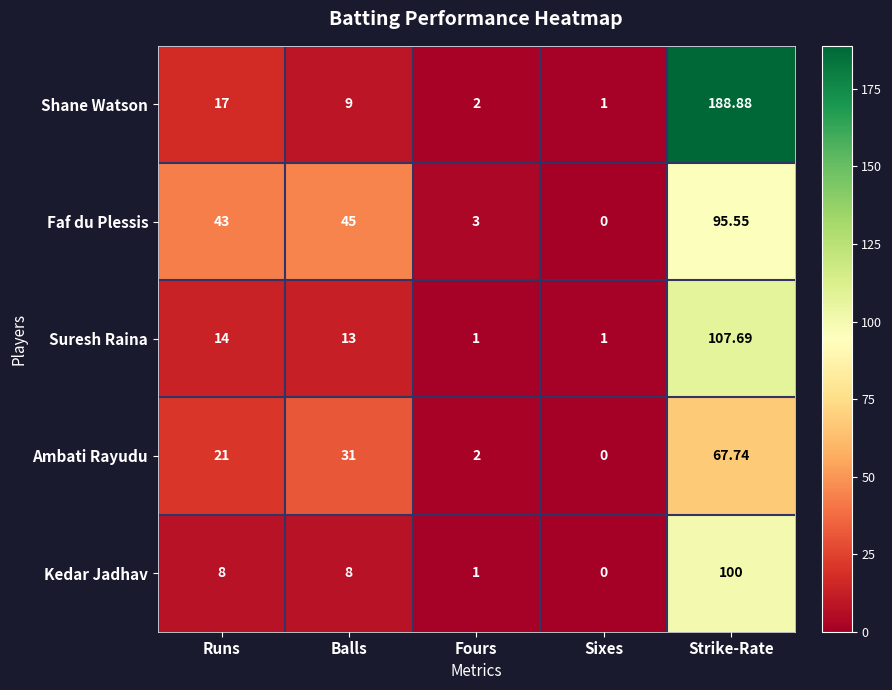

Which series has the largest total across all categories?

Shane Watson